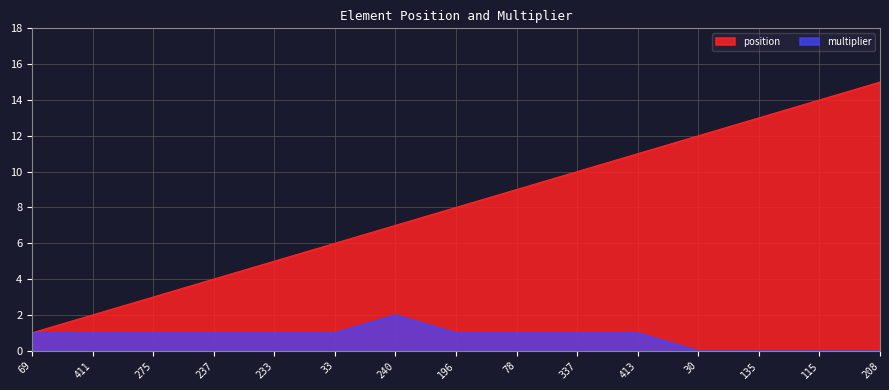

True or false: position and multiplier cross at least once.

False